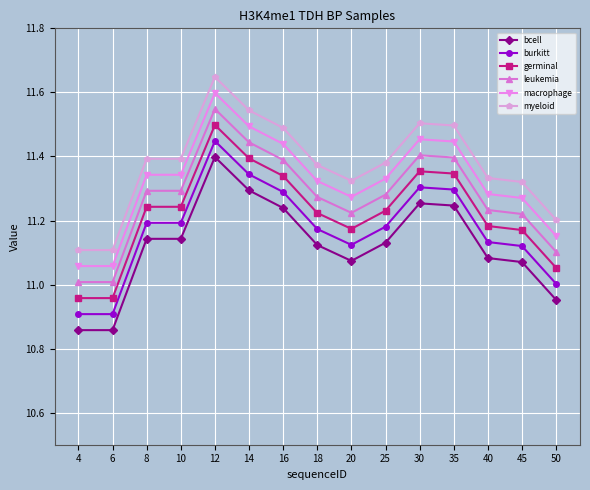

List the series in order of their peak value, lowest first.

bcell, burkitt, germinal, leukemia, macrophage, myeloid